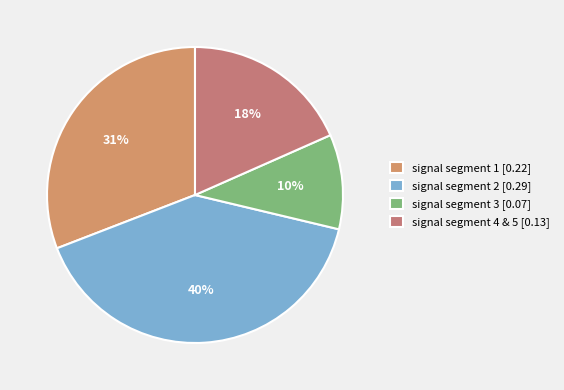

Which category has the biggest portion of the pie?

signal segment 2 [0.29]